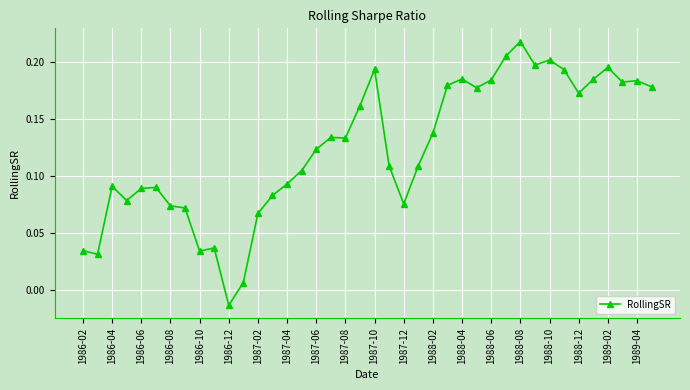

Count the number of categories in the chart.

40